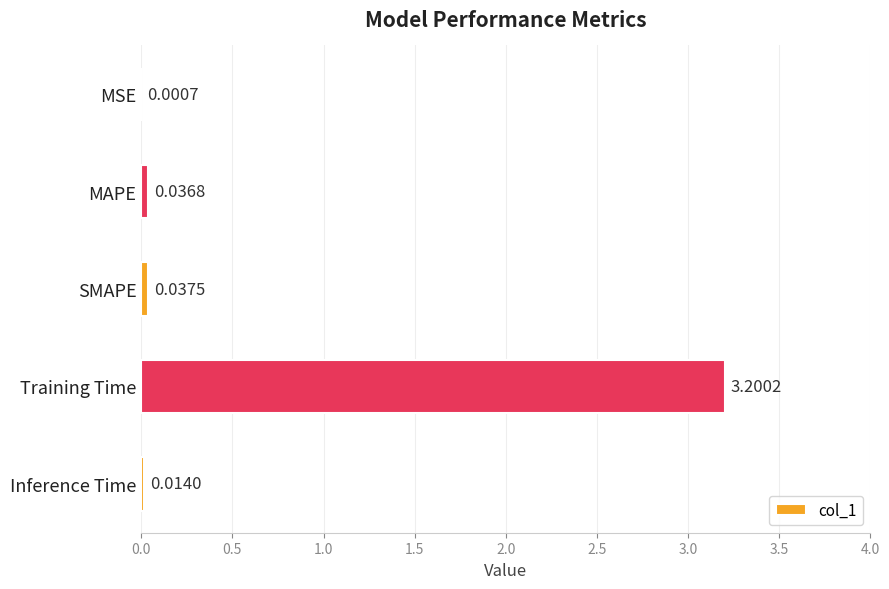

At which category does the chart reach its peak across all series?

Training Time